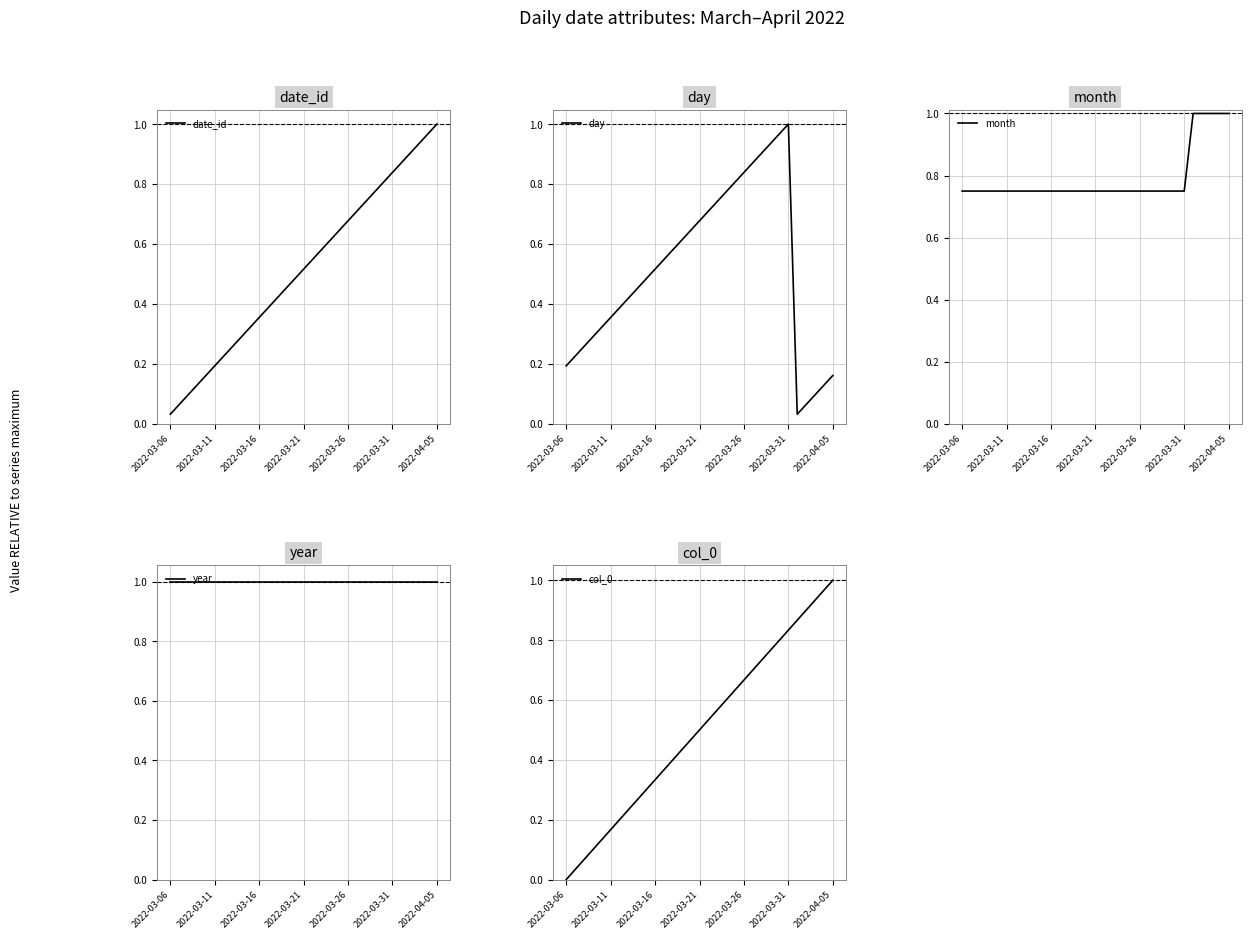

Which series has the largest total across all categories?

year